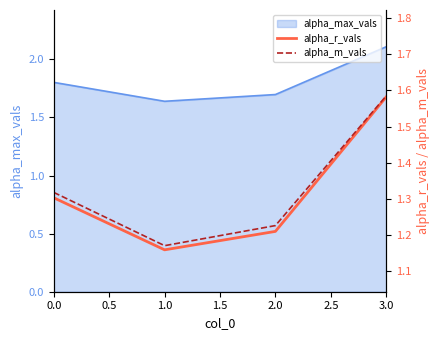

At which label does alpha_max_vals reach its minimum?

1.0